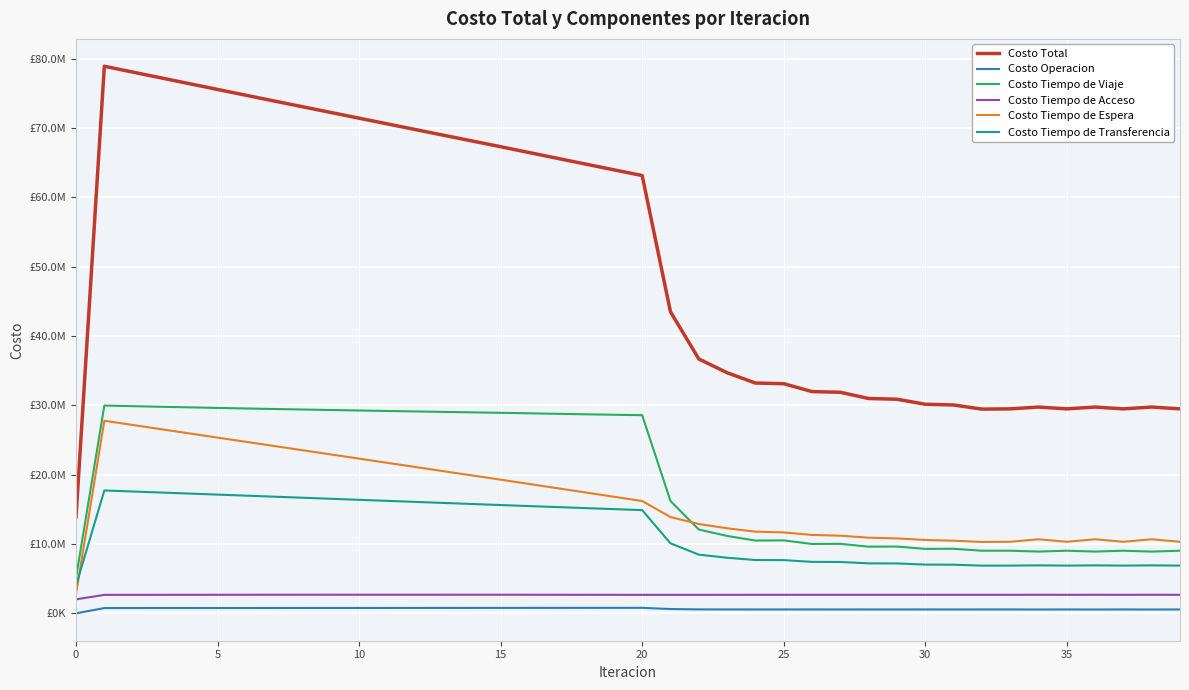

List the series in order of their peak value, lowest first.

Costo Operacion, Costo Tiempo de Acceso, Costo Tiempo de Transferencia, Costo Tiempo de Espera, Costo Tiempo de Viaje, Costo Total